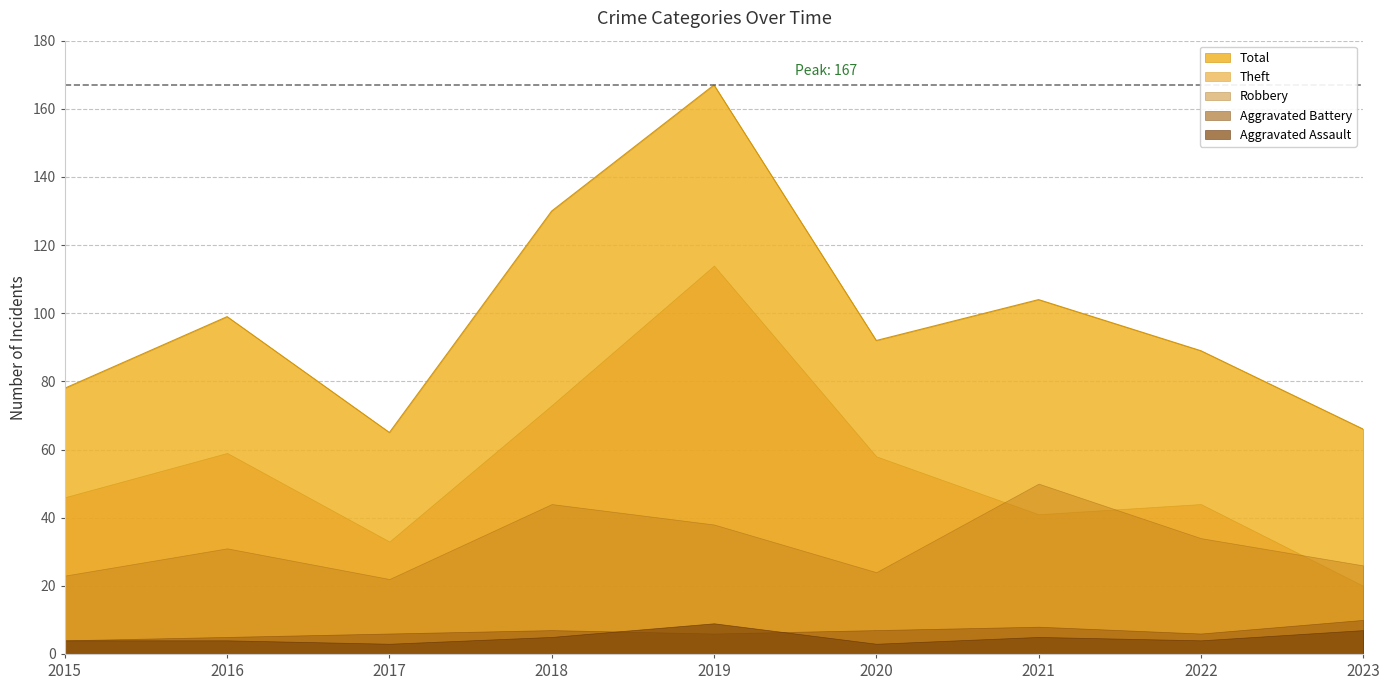

What is the approximate value of Robbery at 2021?

50